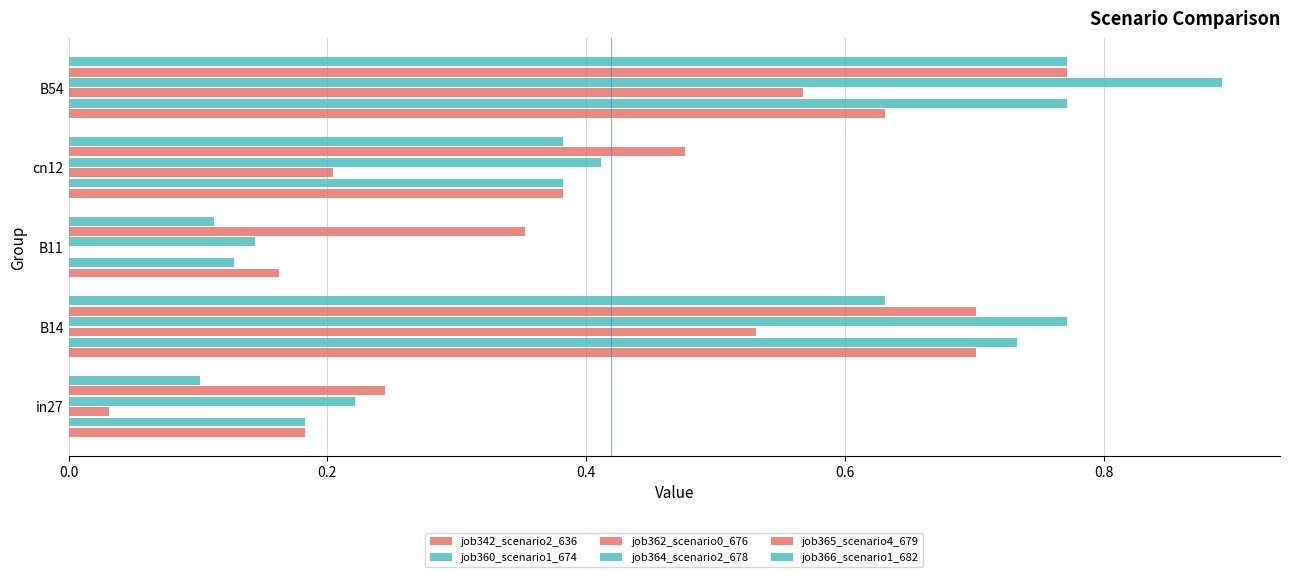

How many distinct data groups are displayed?

6